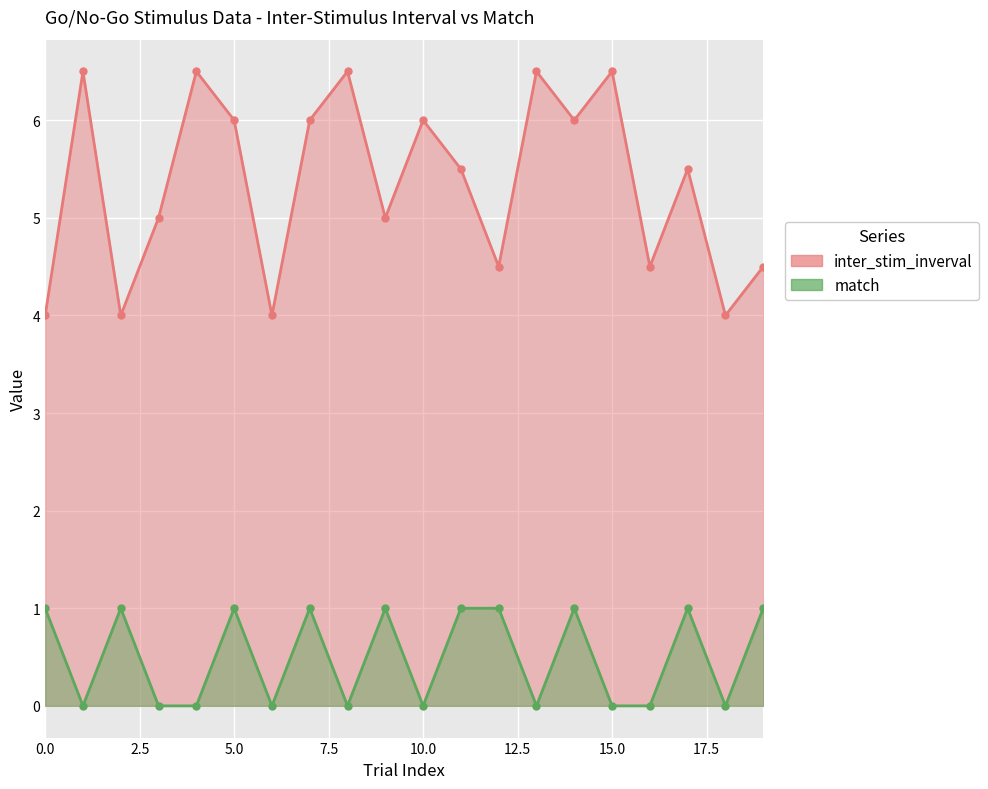

Read the match value at 0.

1.0